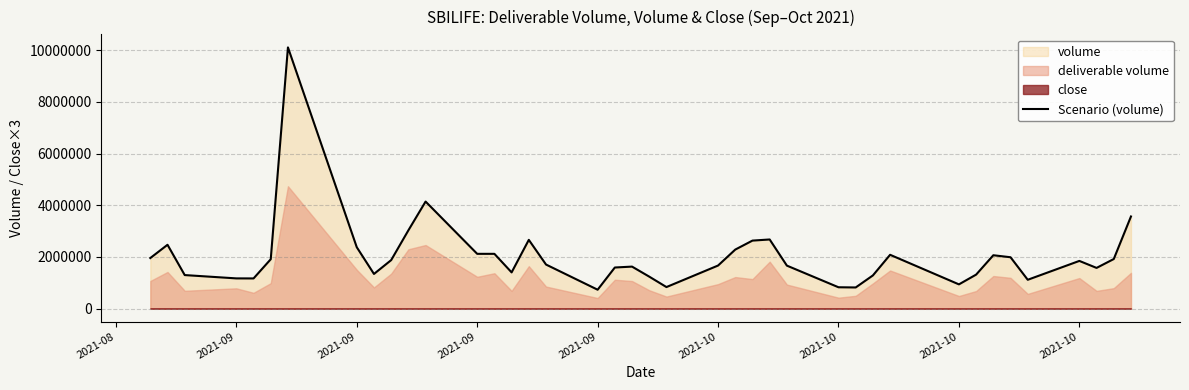

What is the greatest value displayed?

10115407